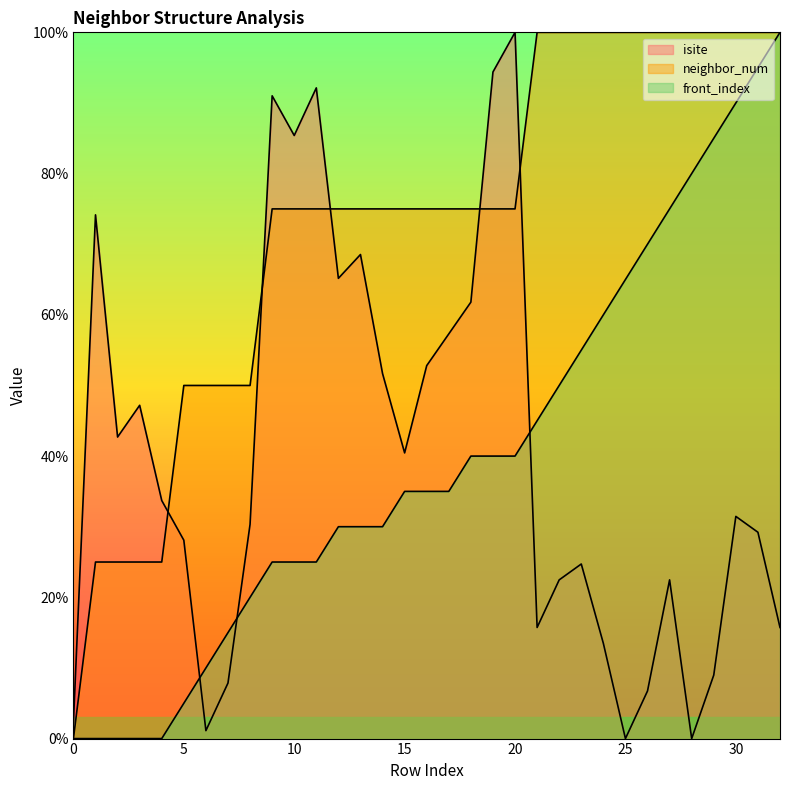

True or false: front_index and isite intersect in this chart.

True